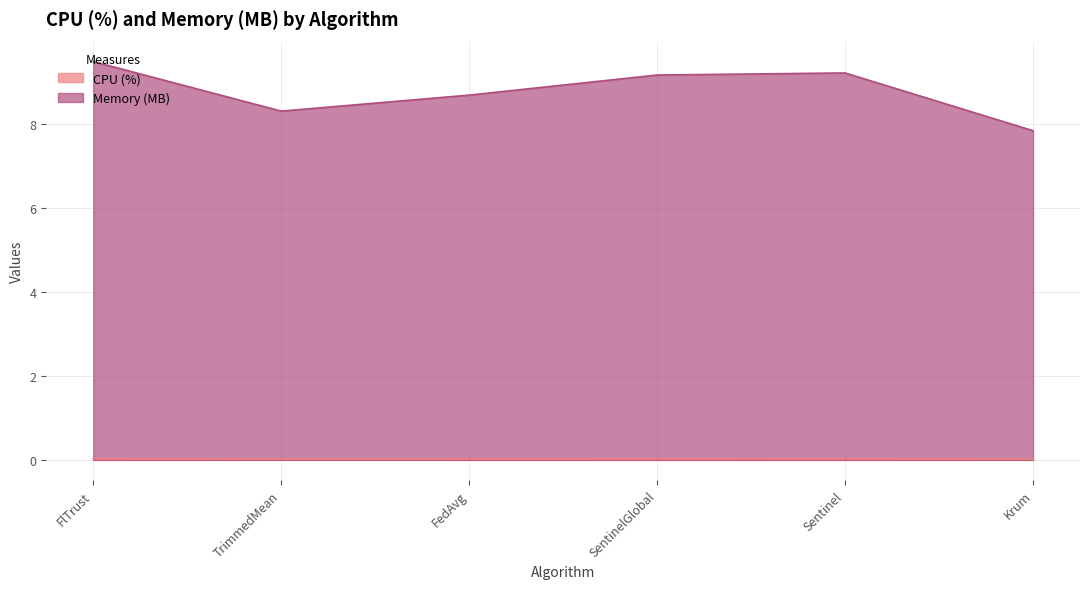

Between Sentinel and TrimmedMean, which is larger?

Sentinel